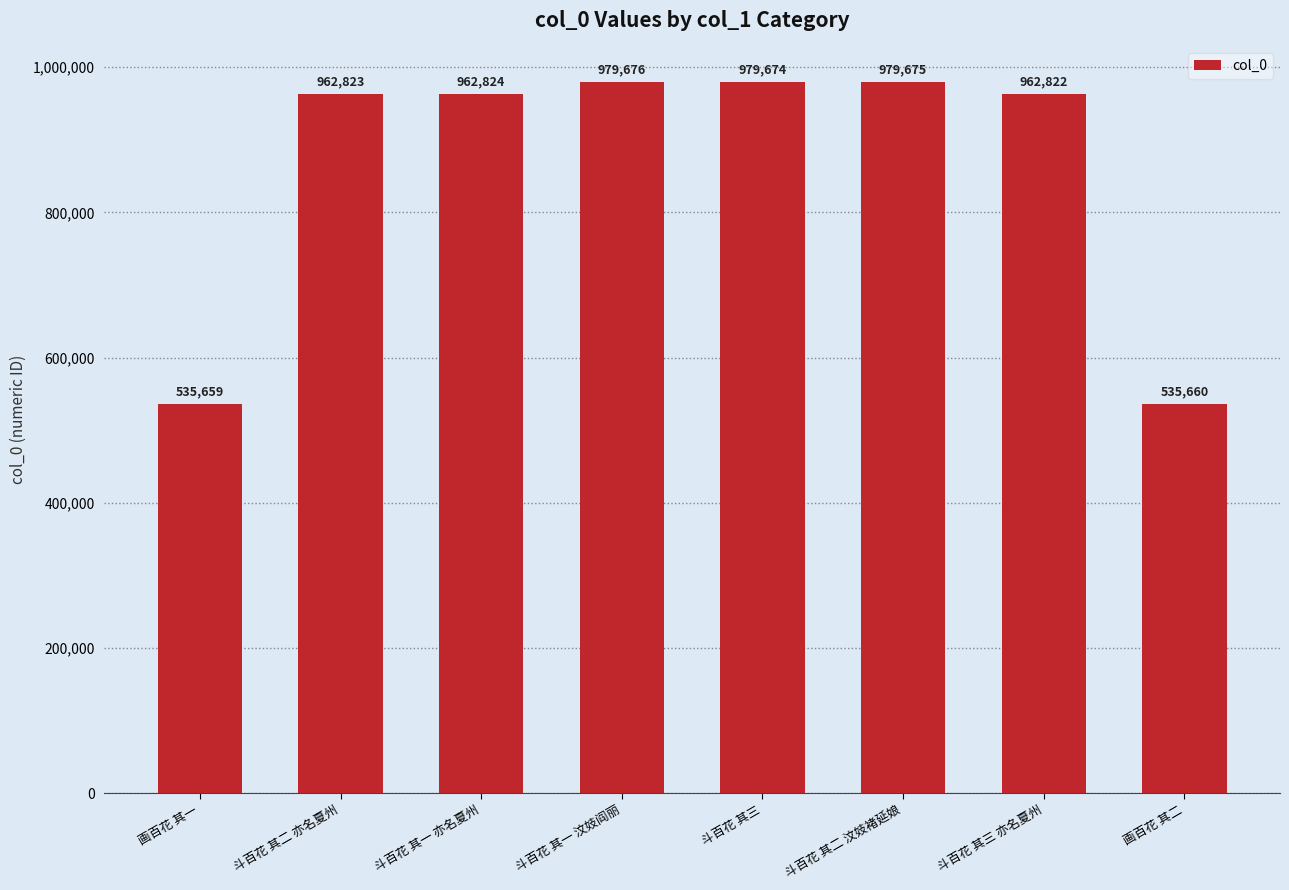

At which category does the chart reach its peak across all series?

斗百花 其一 汶妓阎丽